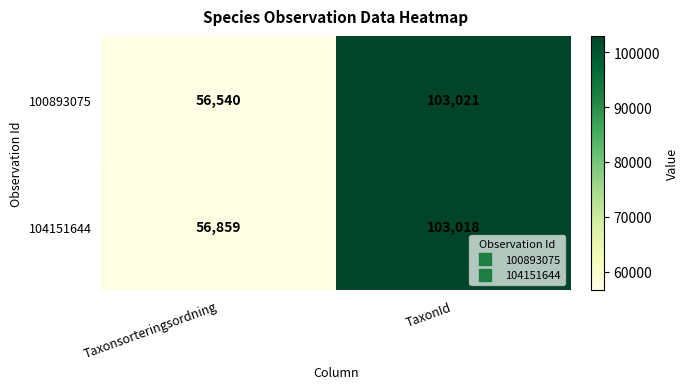

The 104151644 series shows 84501 at Taxonsorteringsordning. True or false?

False